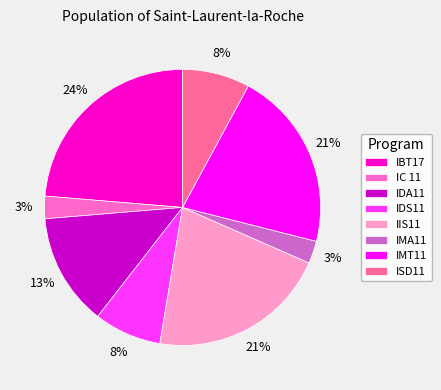

What percentage is the IDA11 slice, to the nearest percent?

13%